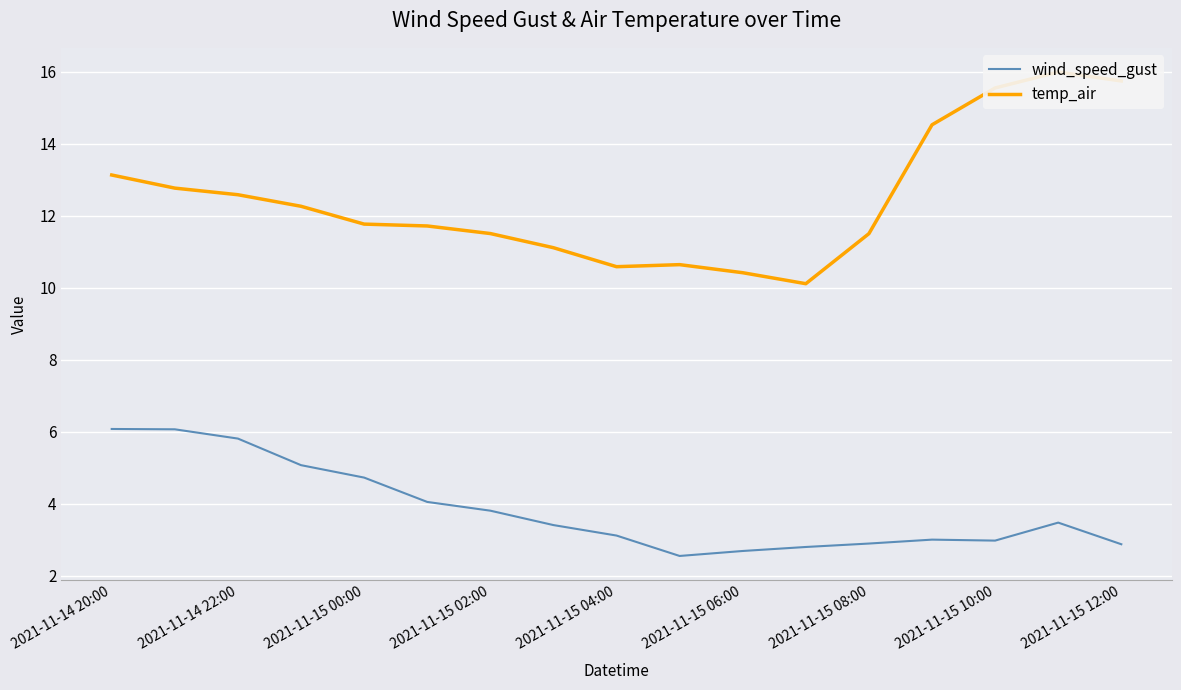

Which series has the largest range (max minus min)?

temp_air